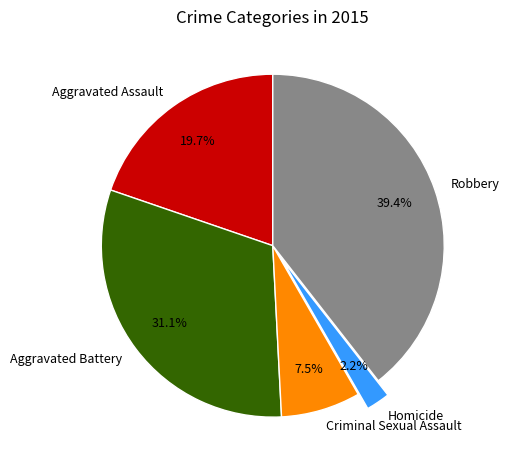

Is it true that Criminal Sexual Assault is 13% of the pie?

False